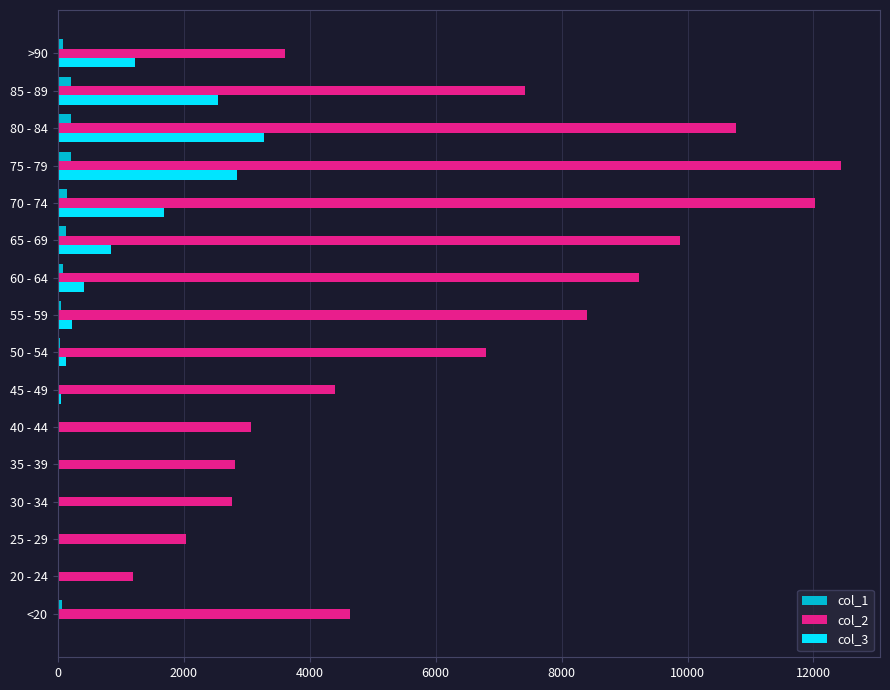

At which category is the sum across all series the highest?

75 - 79